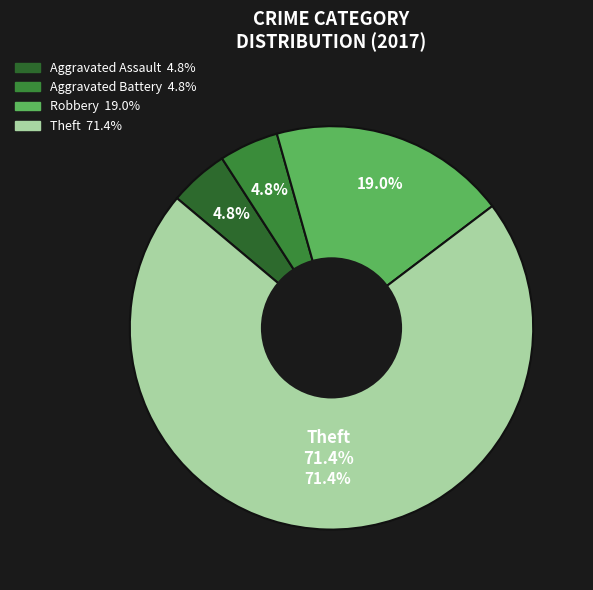

What is the smallest slice in the pie chart?

Aggravated Assault